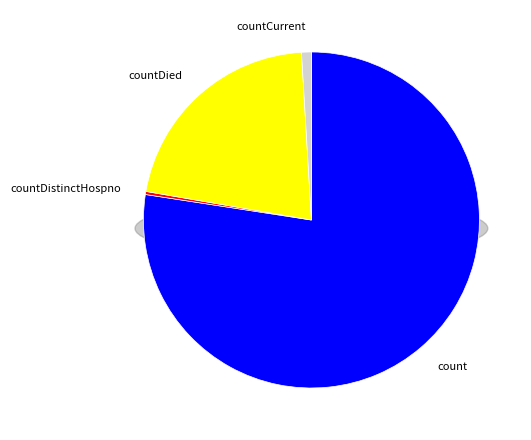

What is the total percentage of count and countDied?

98.8%